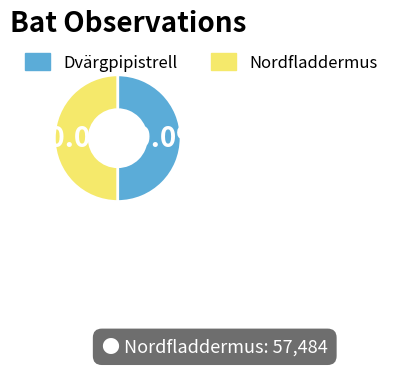

Combined, what portion of the pie is Dvärgpipistrell and Nordfladdermus?

100.0%